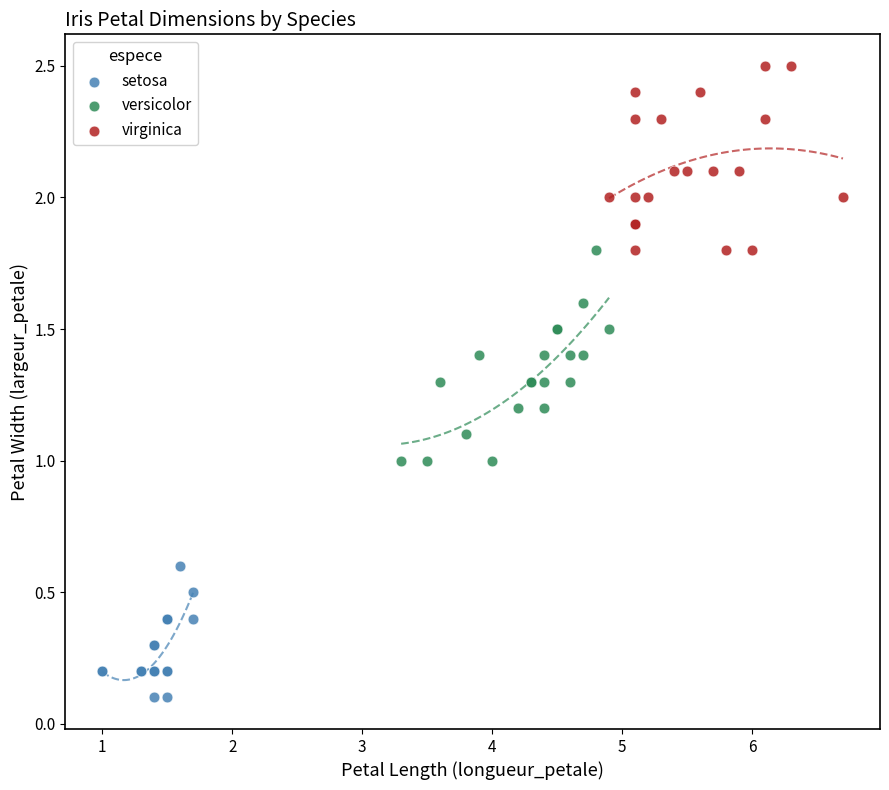

Which series reaches the minimum Y coordinate?

setosa